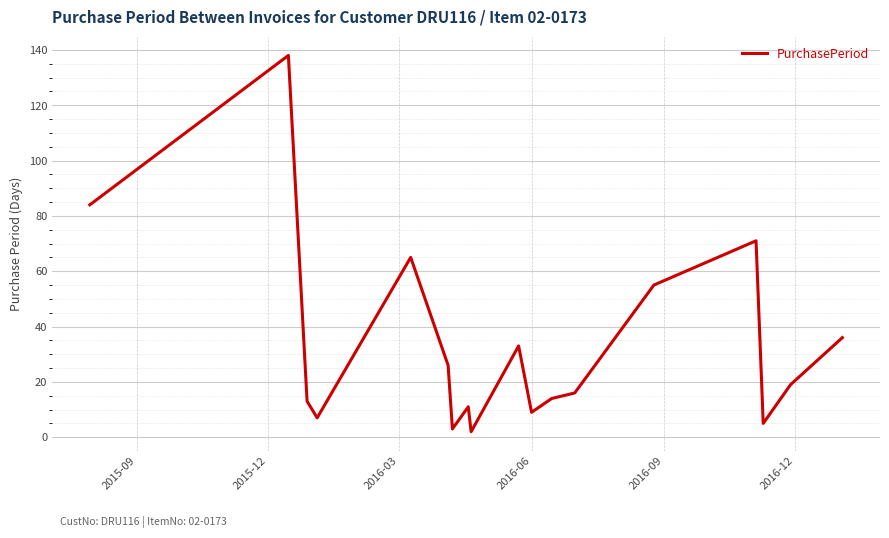

What is the maximum value shown in the chart?

138